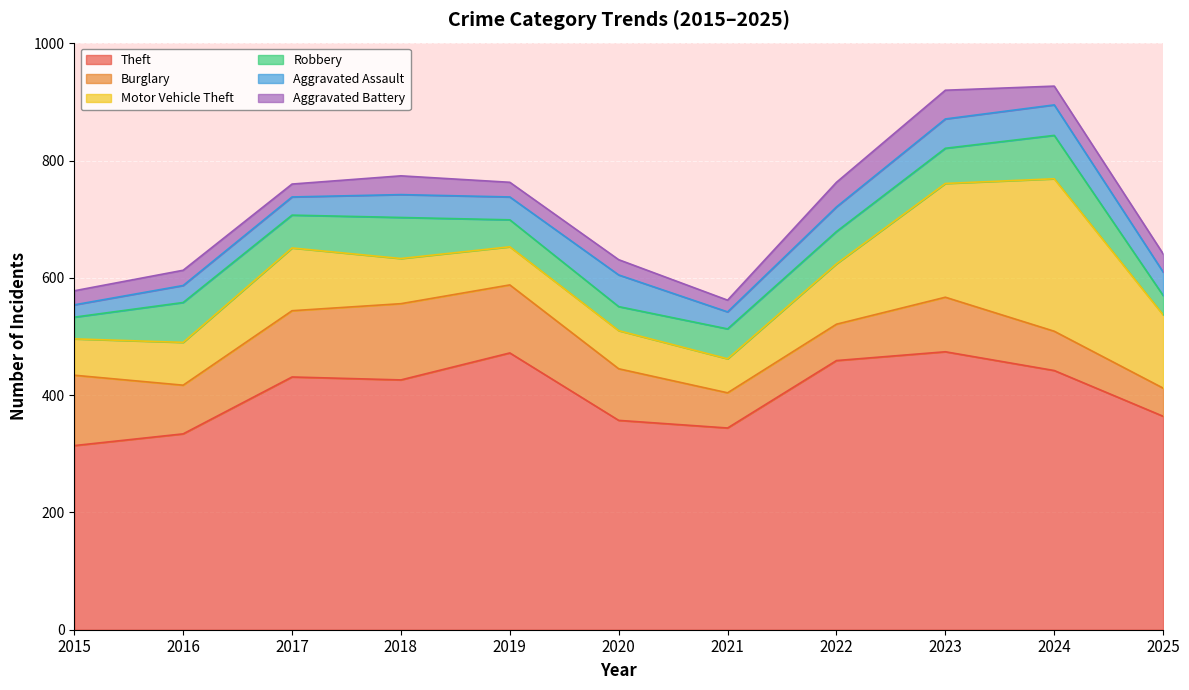

Which category has the lowest value in the Motor Vehicle Theft series?

2021